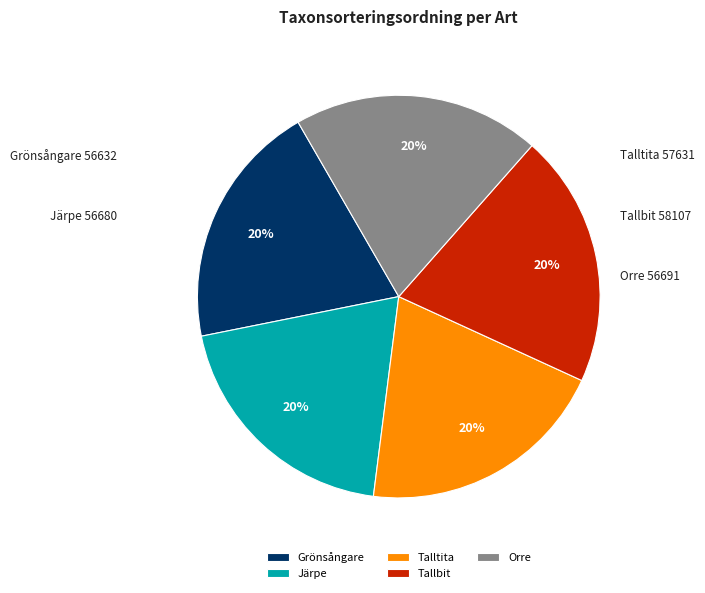

To the nearest percent, what is the average slice percentage?

20%